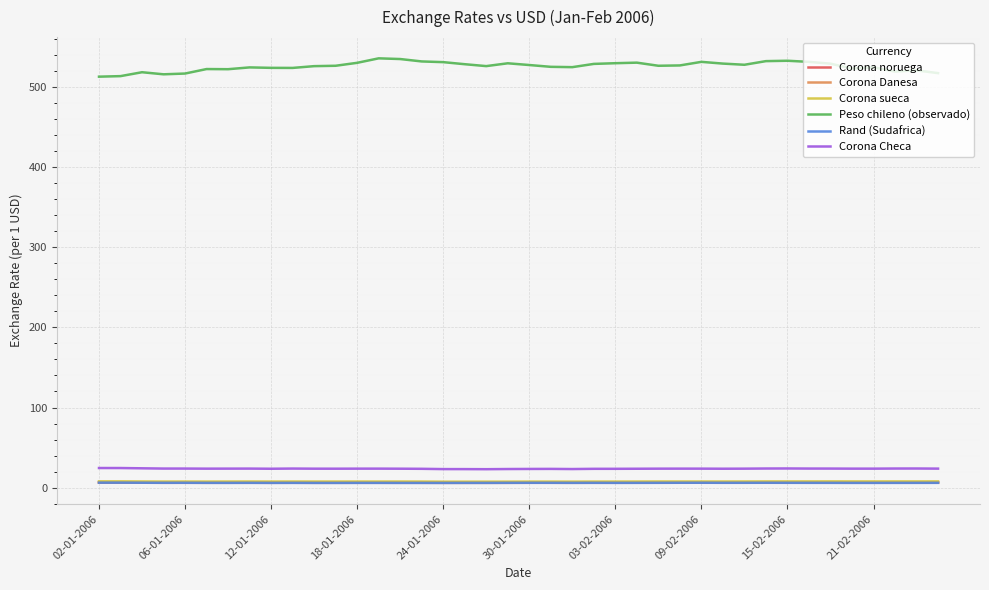

True or false: Peso chileno (observado) and Corona Danesa cross at least once.

False